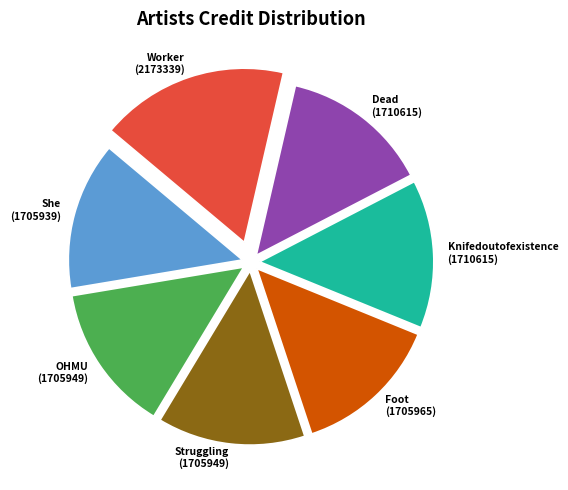

Does any single category account for the majority?

No